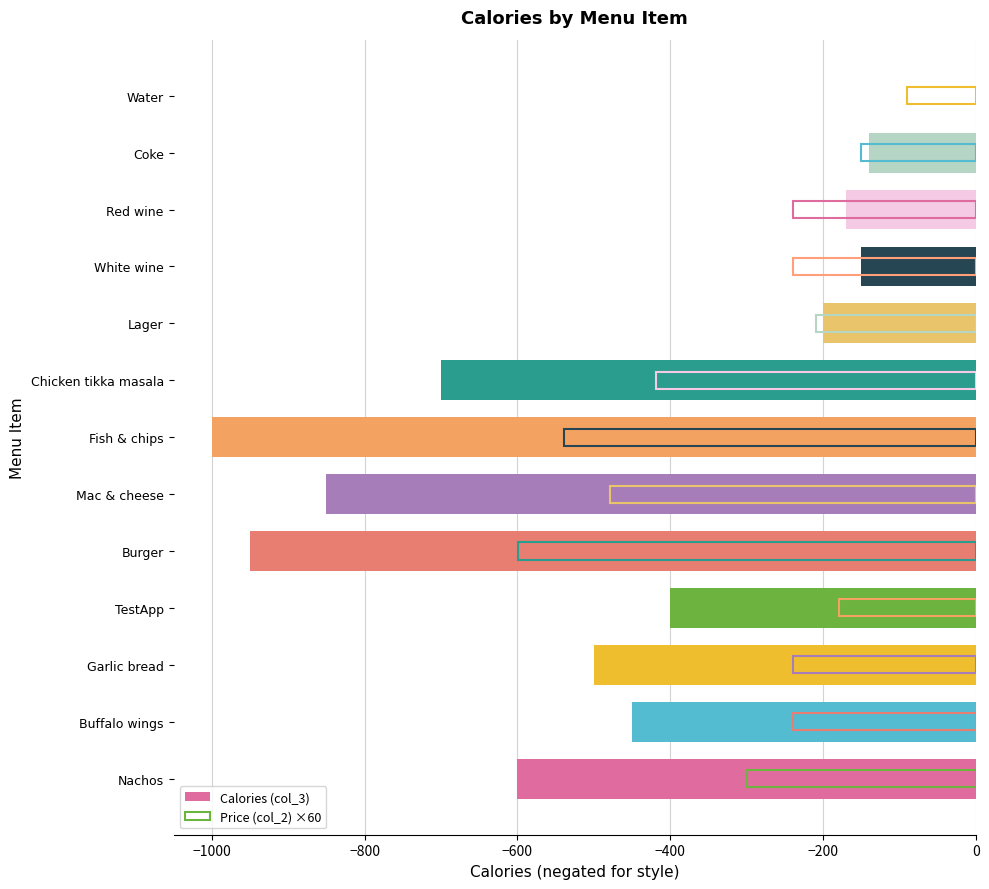

List the series in order of their peak value, highest first.

Calories (col_3), Price (col_2) ×60